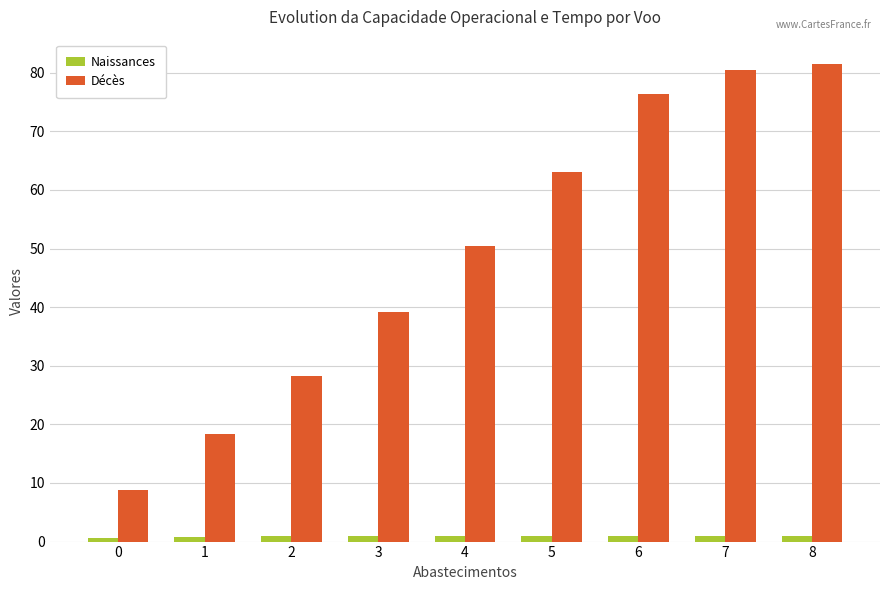

How many categories are shown in the chart?

9